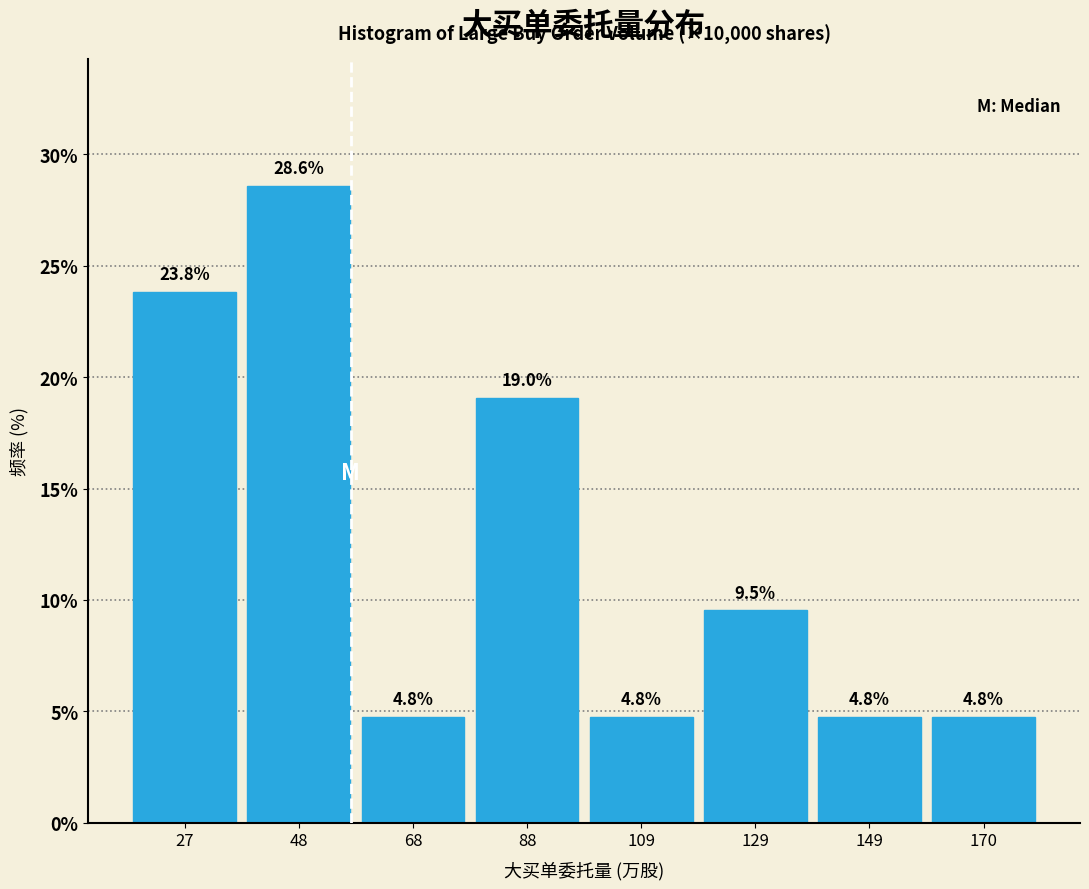

Reading left to right, what are all the values shown in this chart?

27=23.8	48=28.6	68=4.8	88=19.0	109=4.8	129=9.5	149=4.8	170=4.8